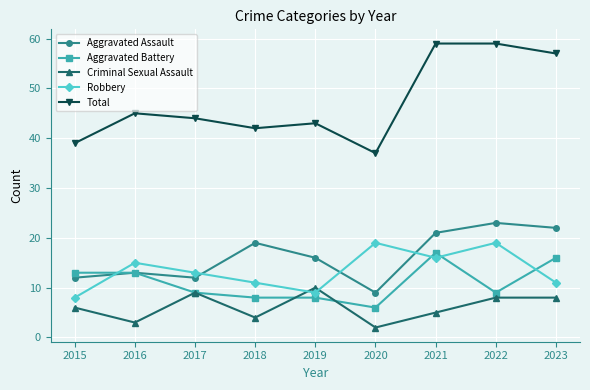

The Aggravated Battery series shows 9 at 2017. True or false?

True